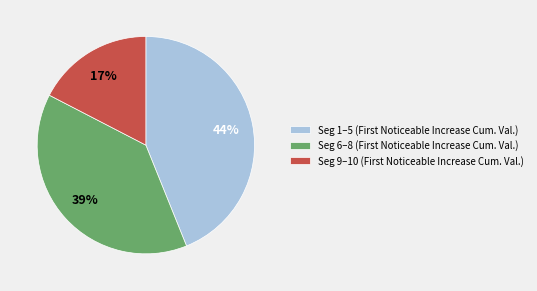

How many slices are in this pie chart?

3